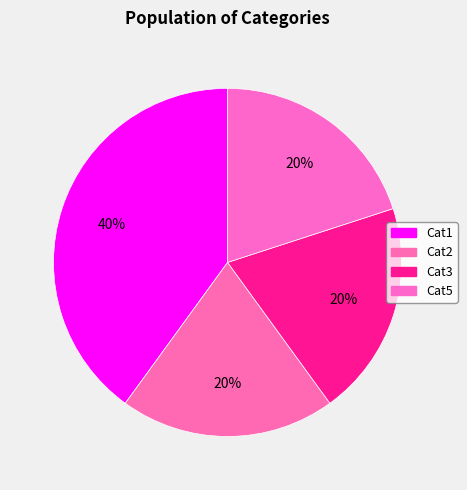

Is it true that Cat2 is 6% of the pie?

False